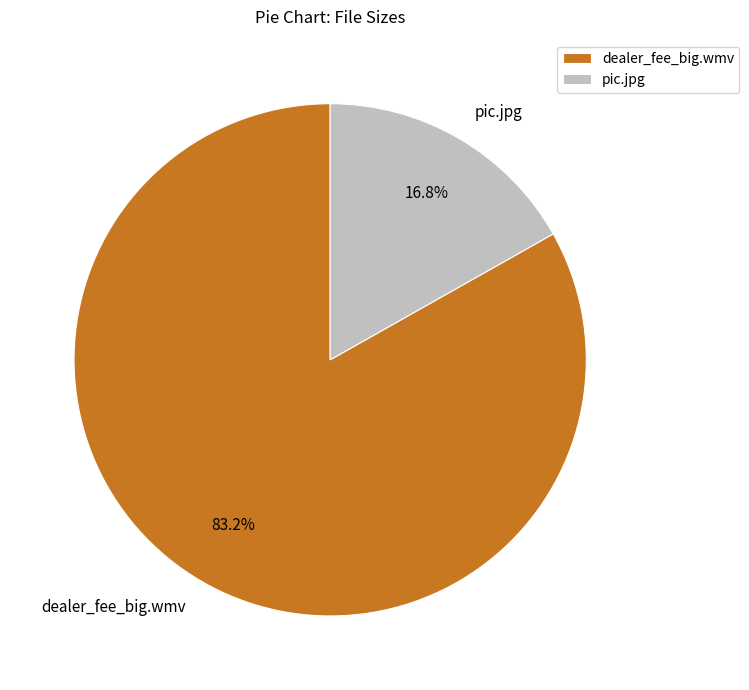

Count the number of slices in the pie.

2